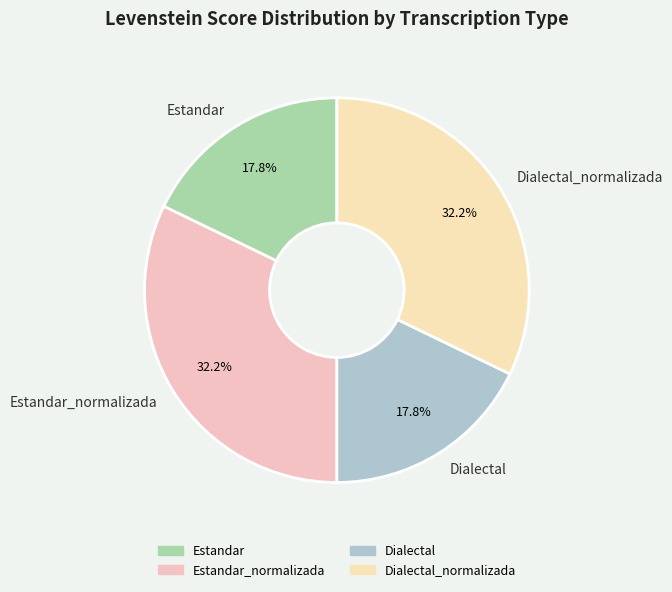

What percentage is NOT represented by Estandar_normalizada?

67.8%